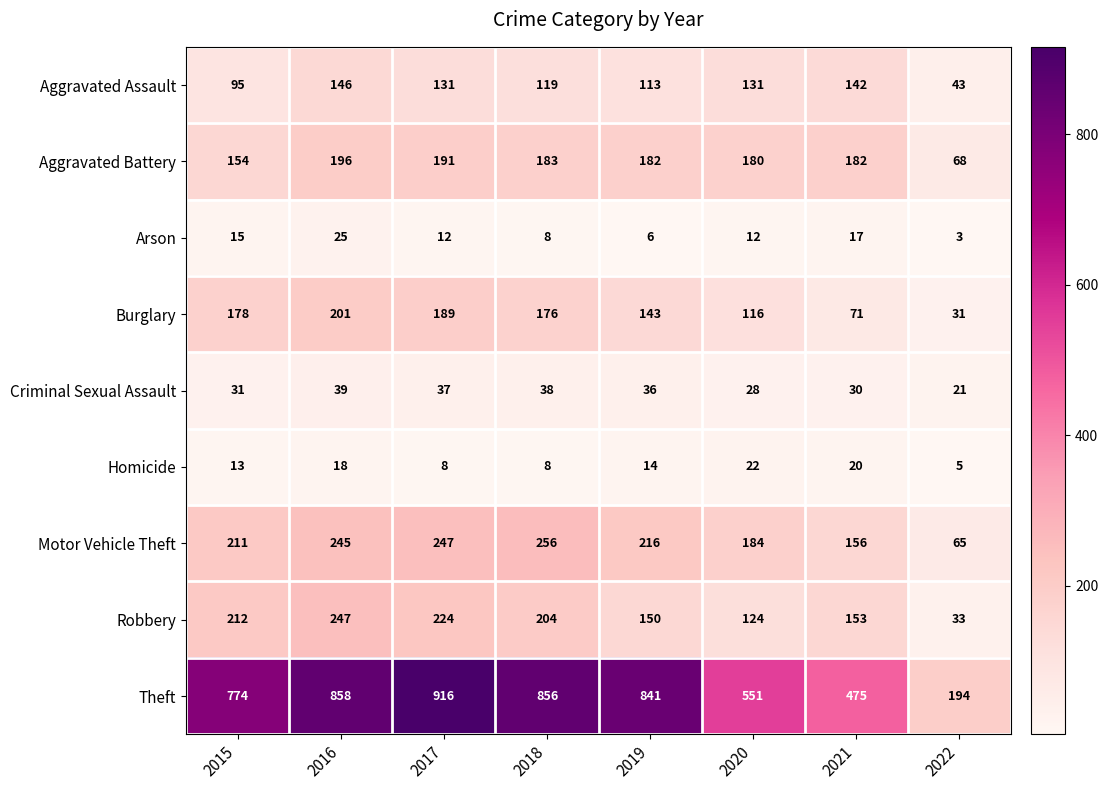

Count the number of data series in this chart.

9